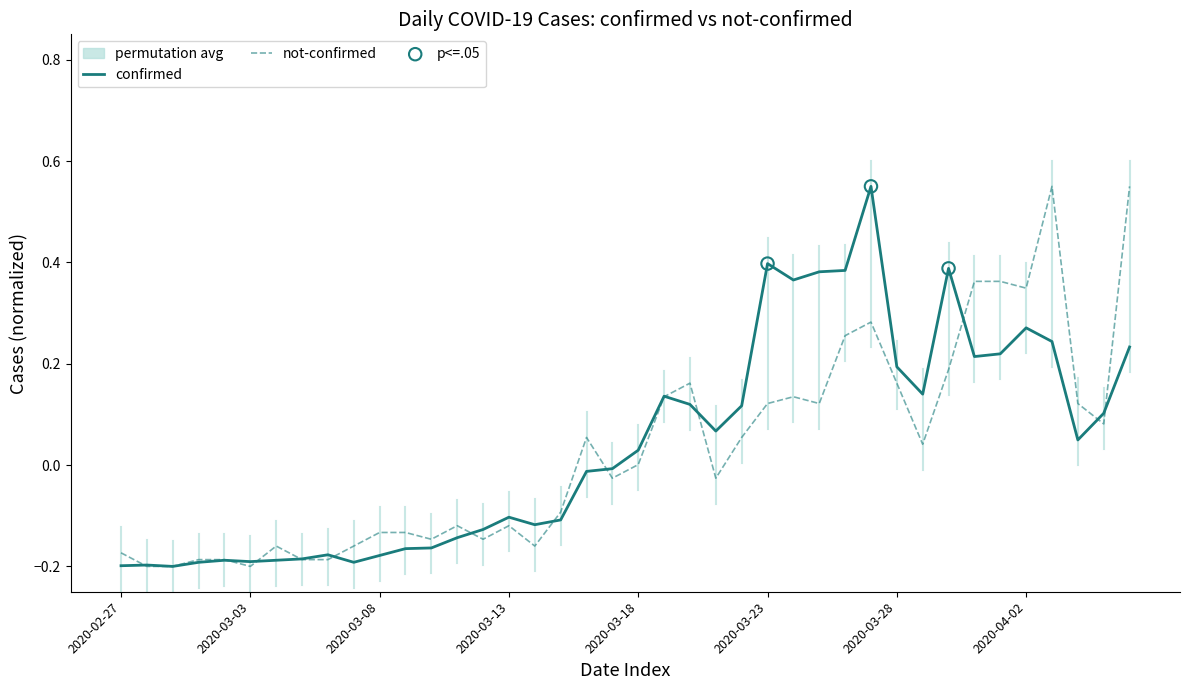

At which category is the sum across all series the highest?

2020-03-27